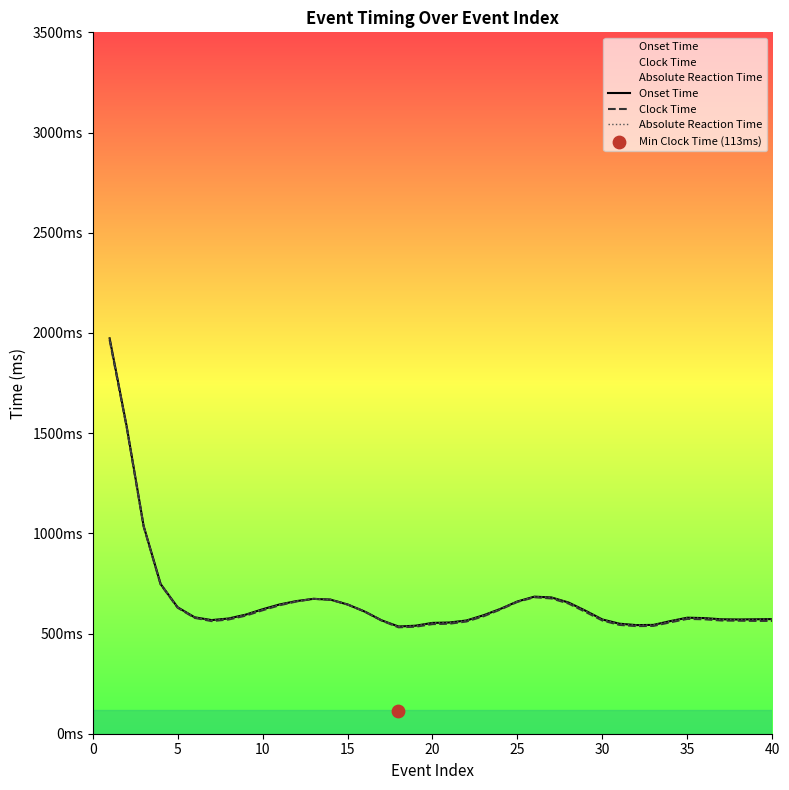

Which series contains the lowest Y value?

Clock Time